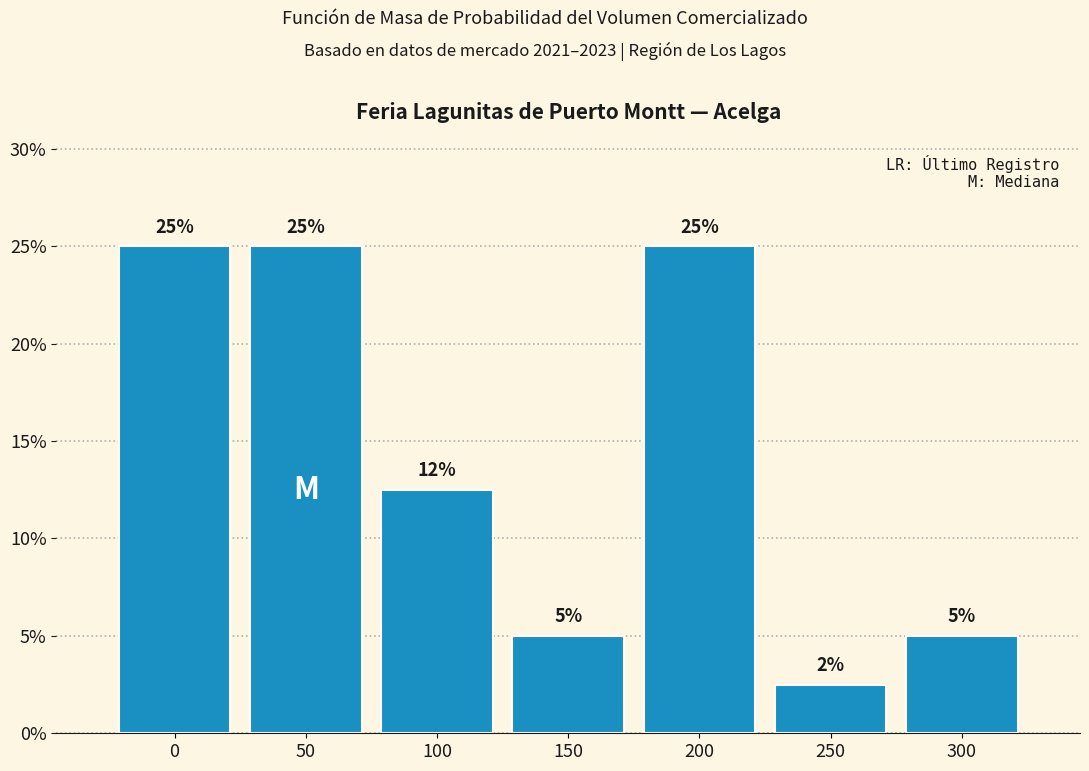

What is the value of the 1st bar from the left?

25.0